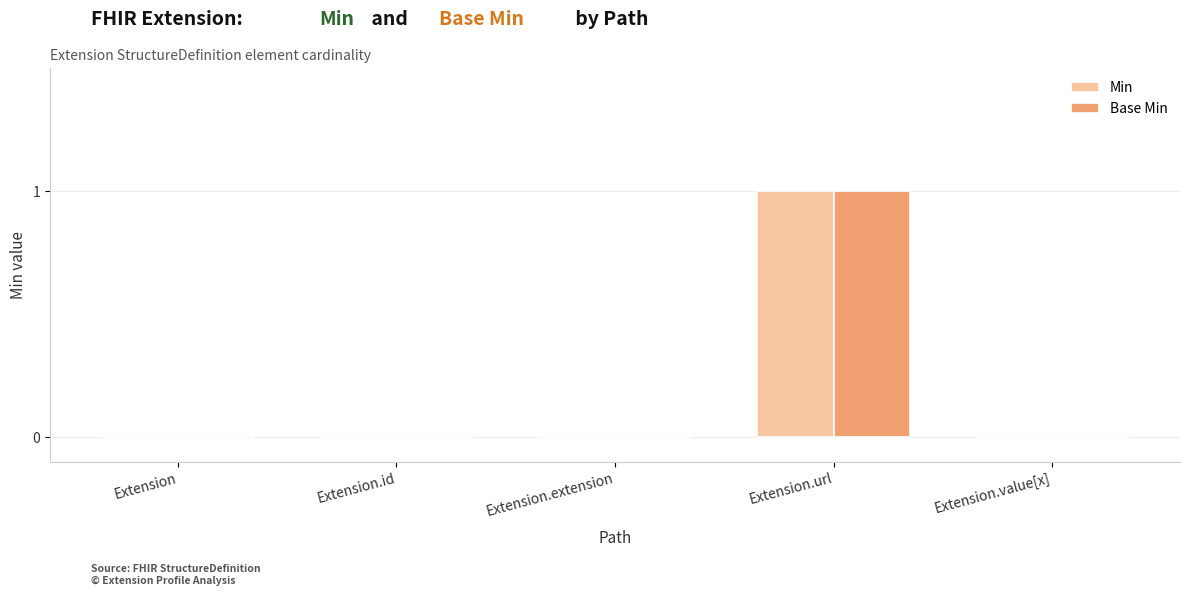

Does the chart contain stacked bars?

No